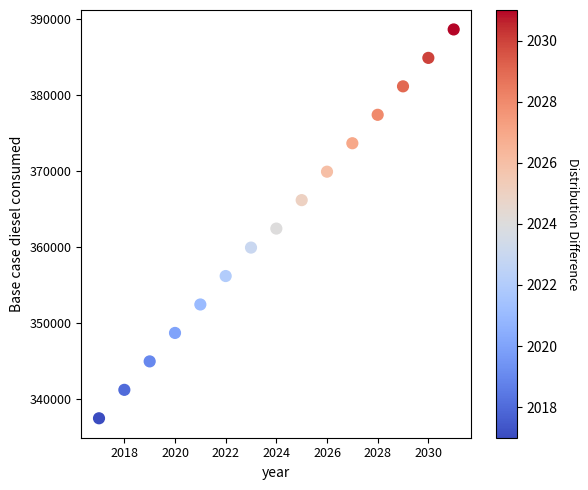

What is the range of Y values (max minus min)?

51168